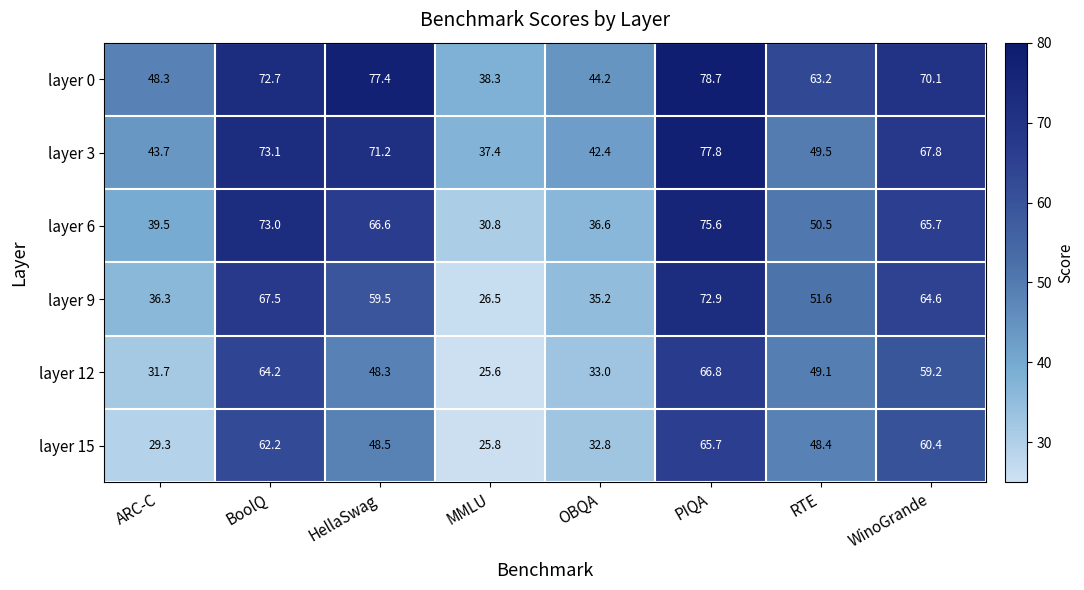

Which series has the largest total across all categories?

layer 0